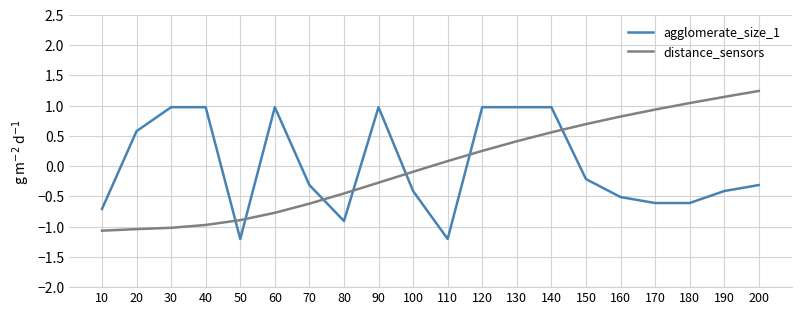

Is the value of agglomerate_size_1 at 150 greater than the value of distance_sensors at 100?

No